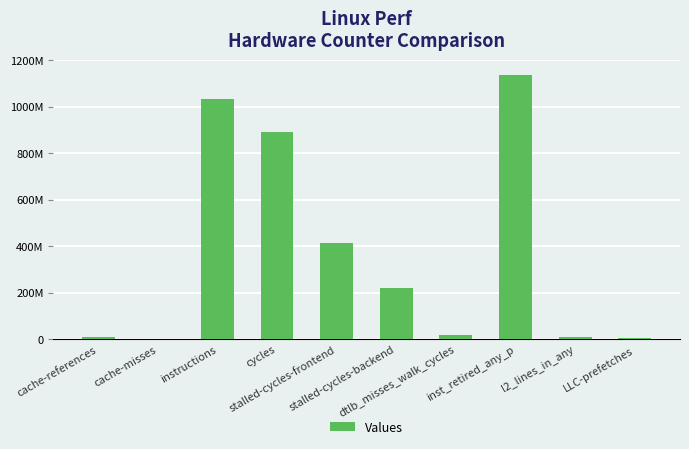

Are the bars horizontal?

No